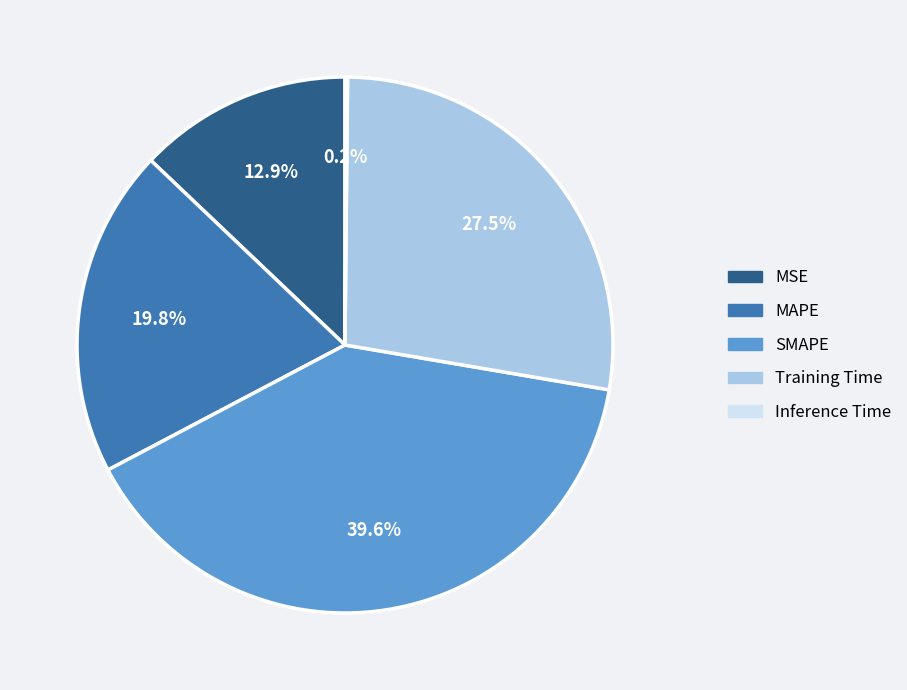

Which slice is the largest?

SMAPE